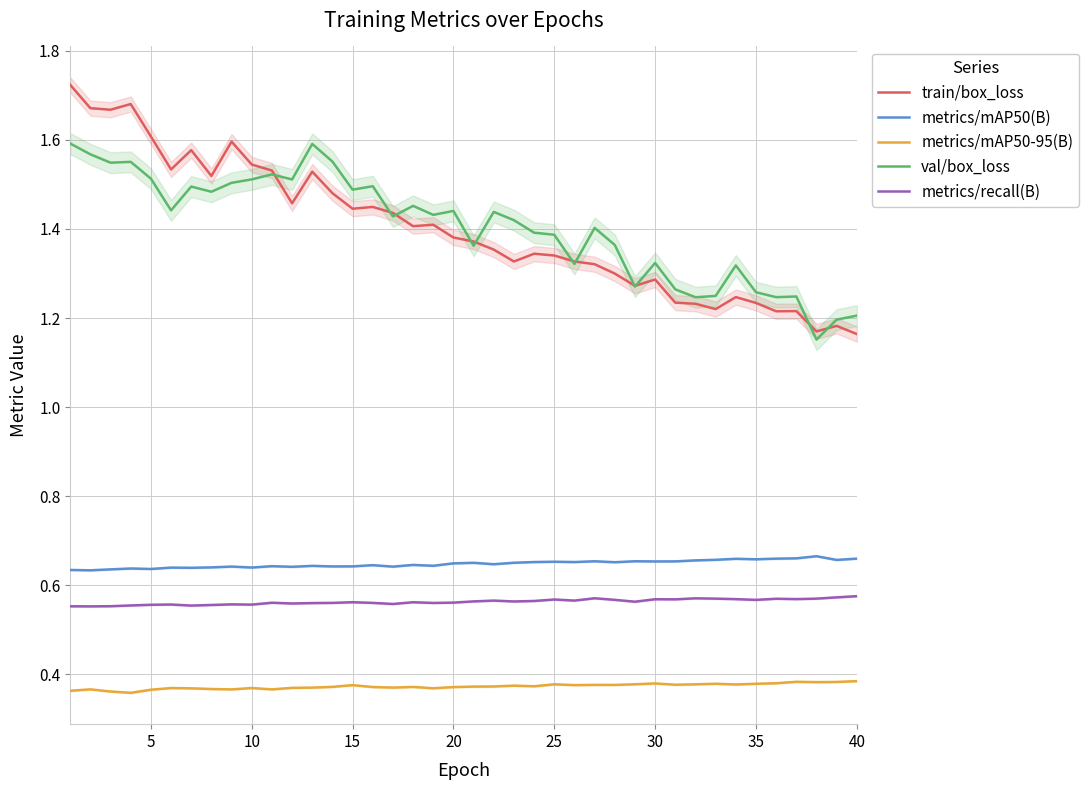

What is the minimum value shown in the chart?

0.4